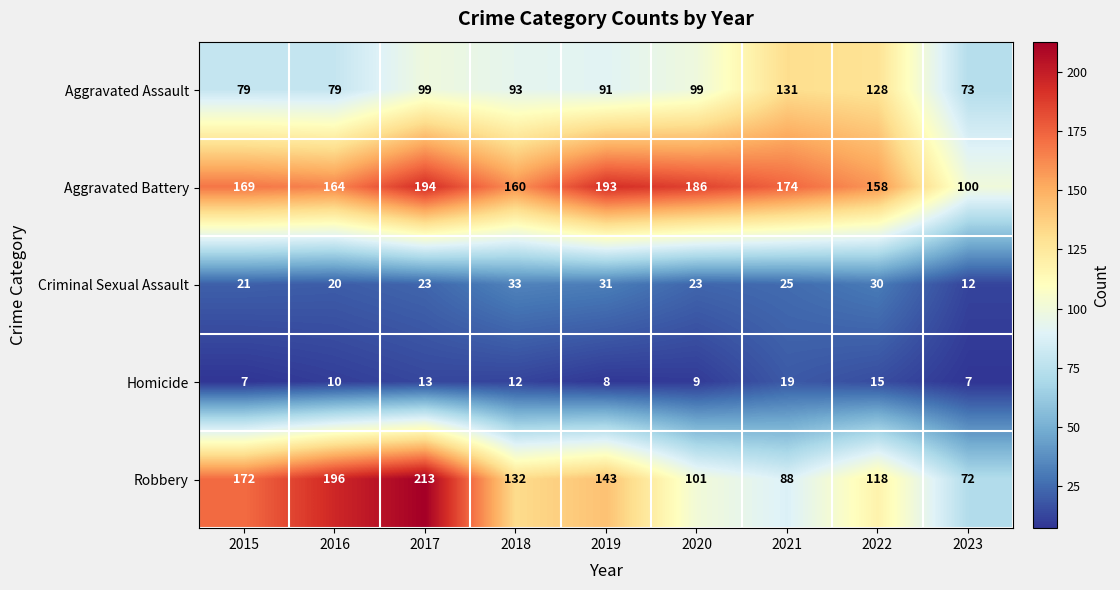

What value does the Homicide series have at 2016, to the nearest 5?

10